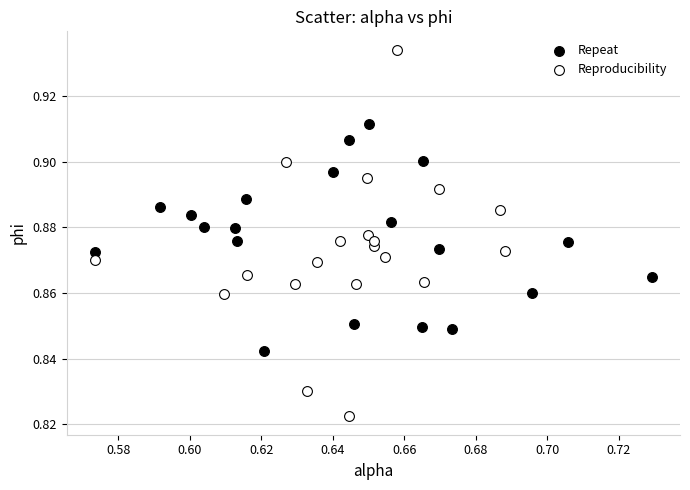

Which series contains the highest Y value?

Reproducibility